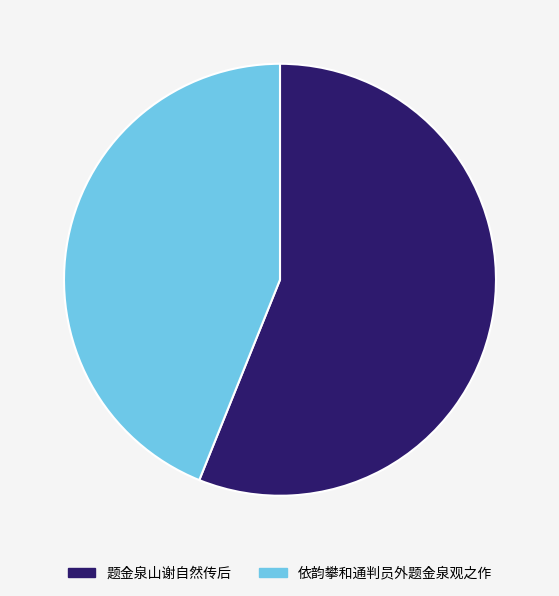

Which category has the smallest portion of the pie?

依韵攀和通判员外题金泉观之作